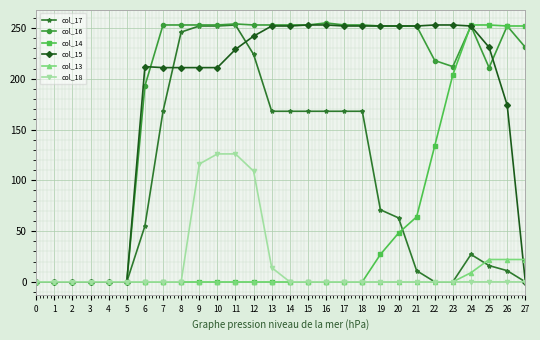

What is the maximum value shown in the chart?

255